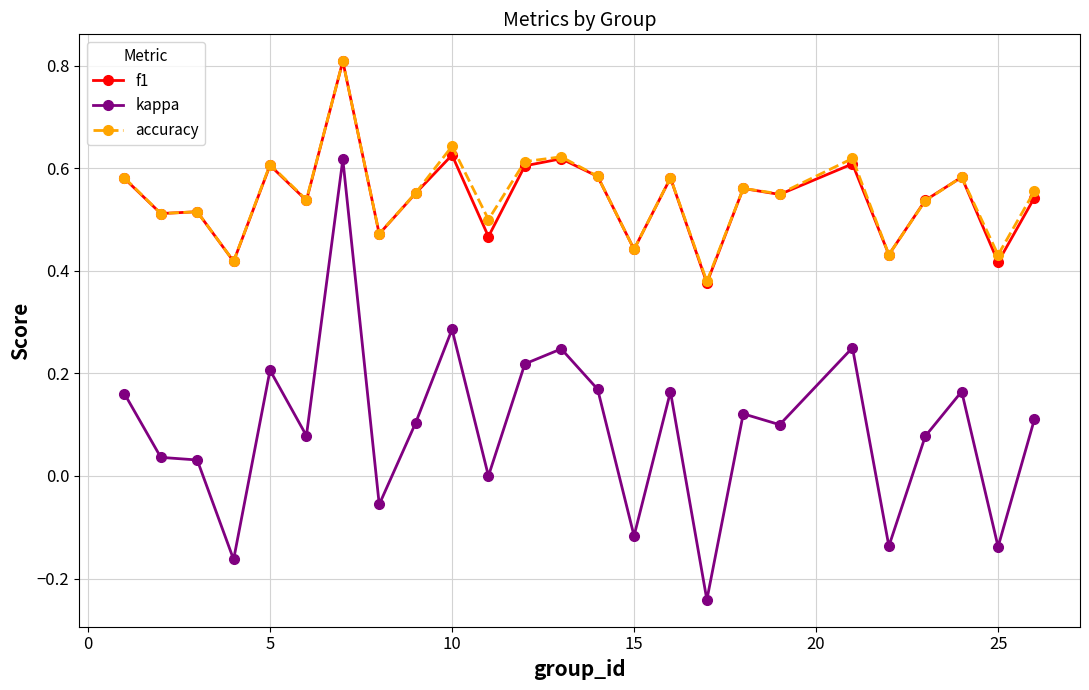

True or false: accuracy has more than 0 interior local peaks.

True